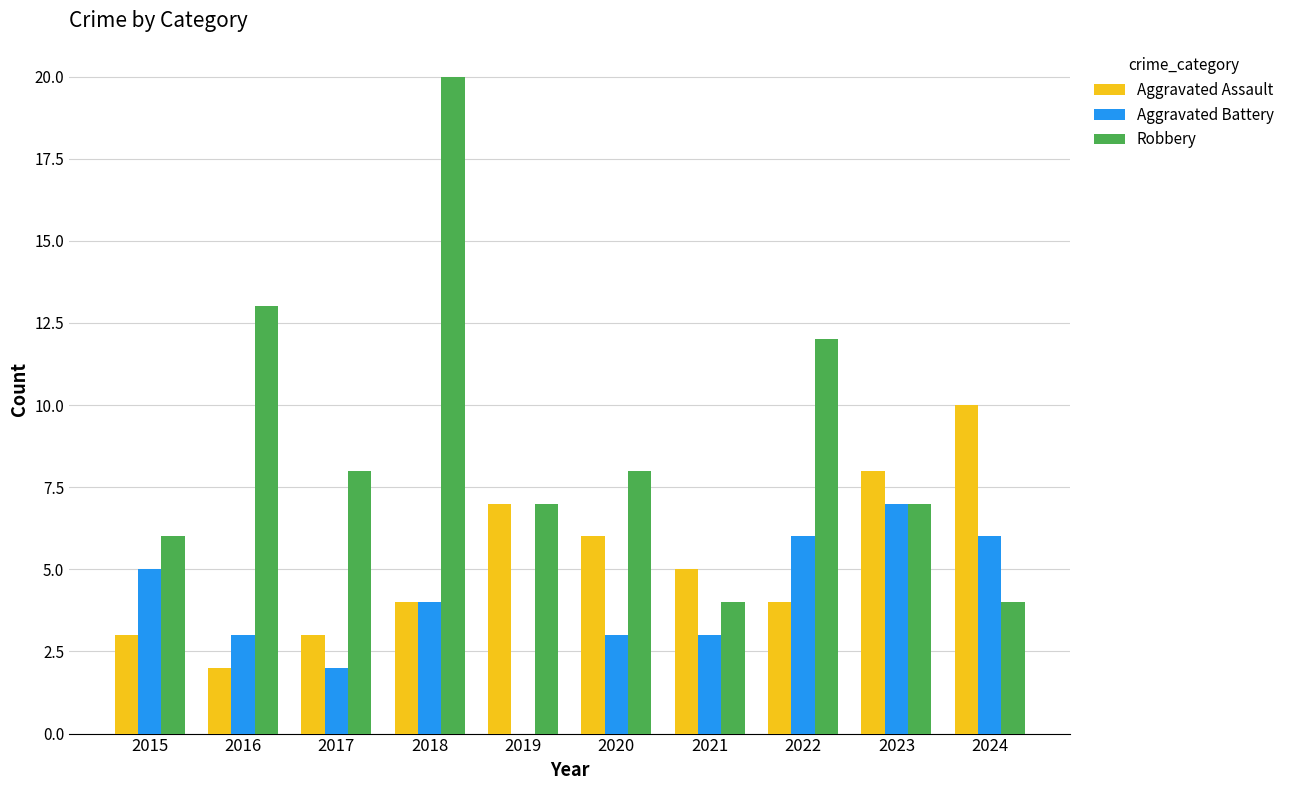

Is it true that Aggravated Battery equals 2 at 2017?

True